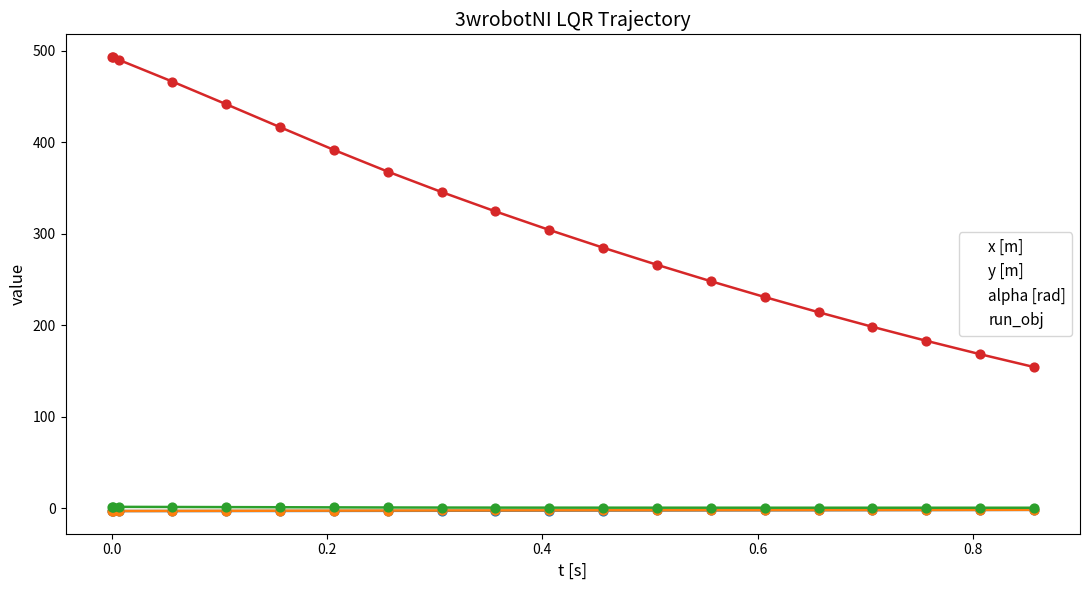

Which series has the largest total across all categories?

run_obj